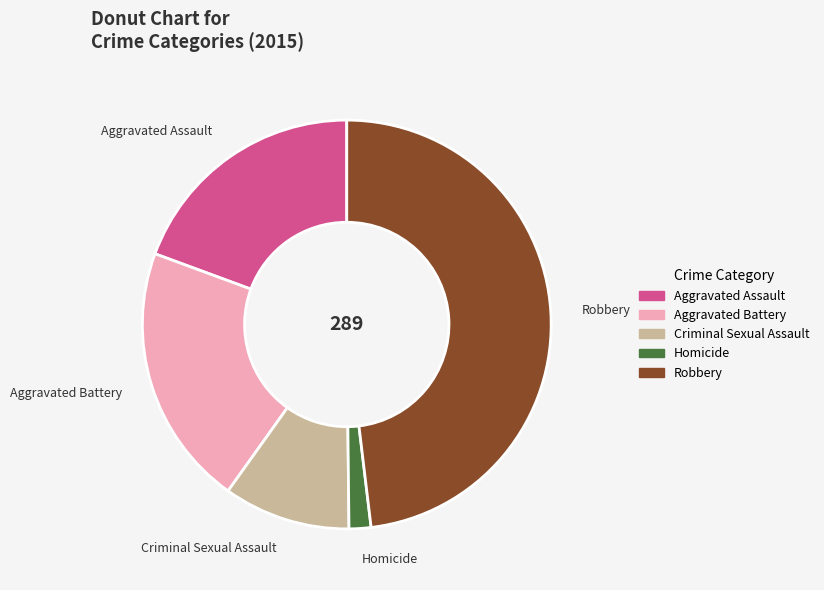

How many segments does this pie chart have?

5